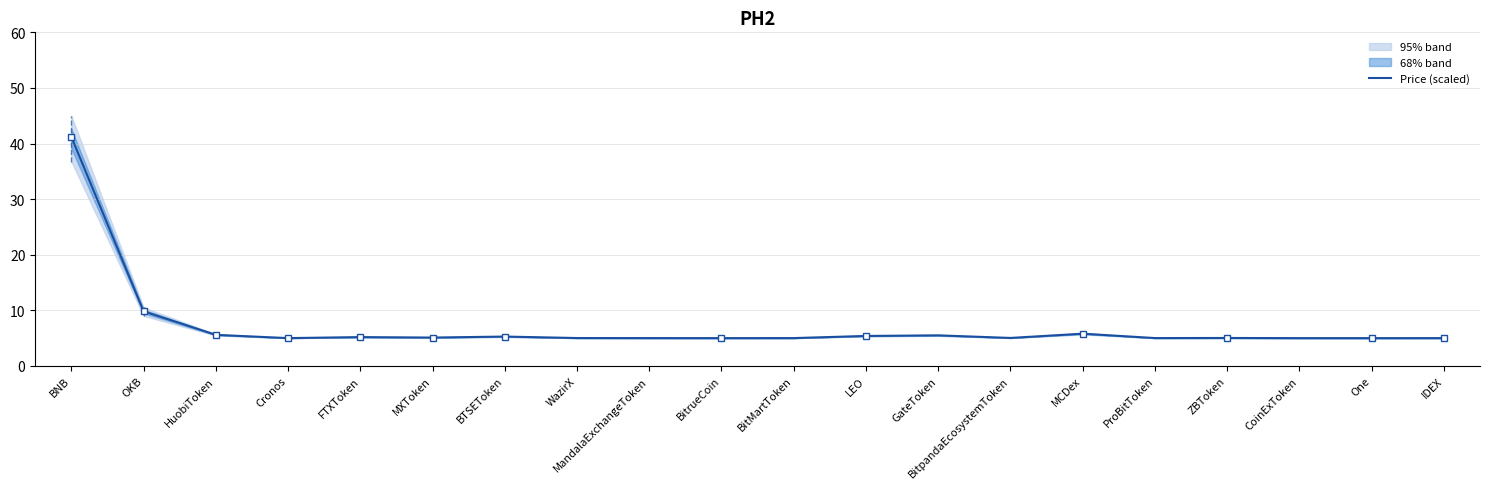

What is the difference between the maximum and minimum values?

36.2